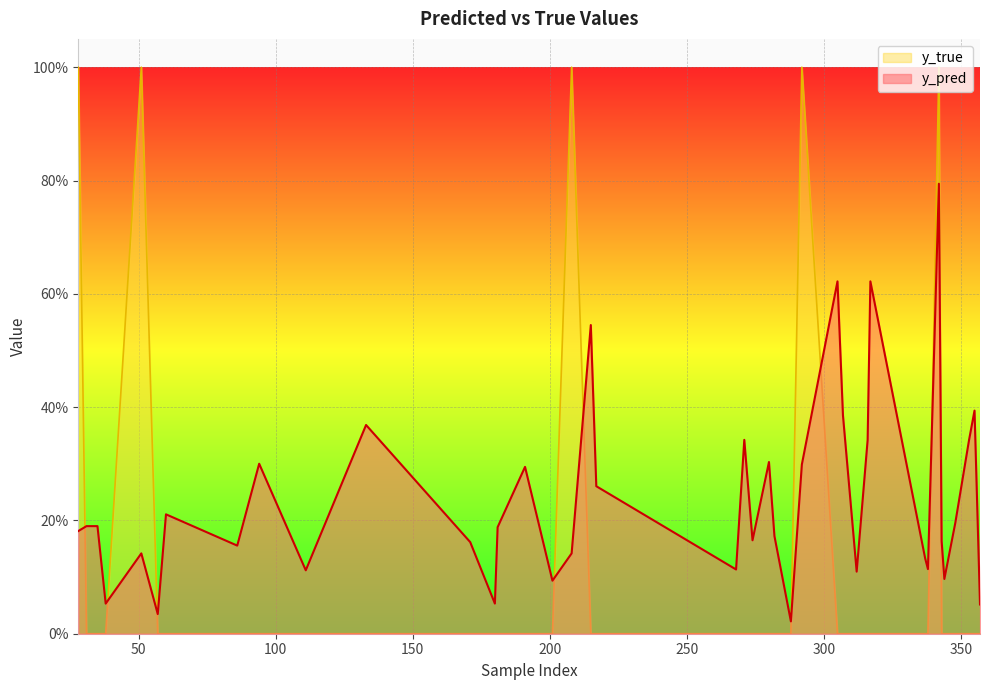

Which has a higher value, 191 or 180?

191